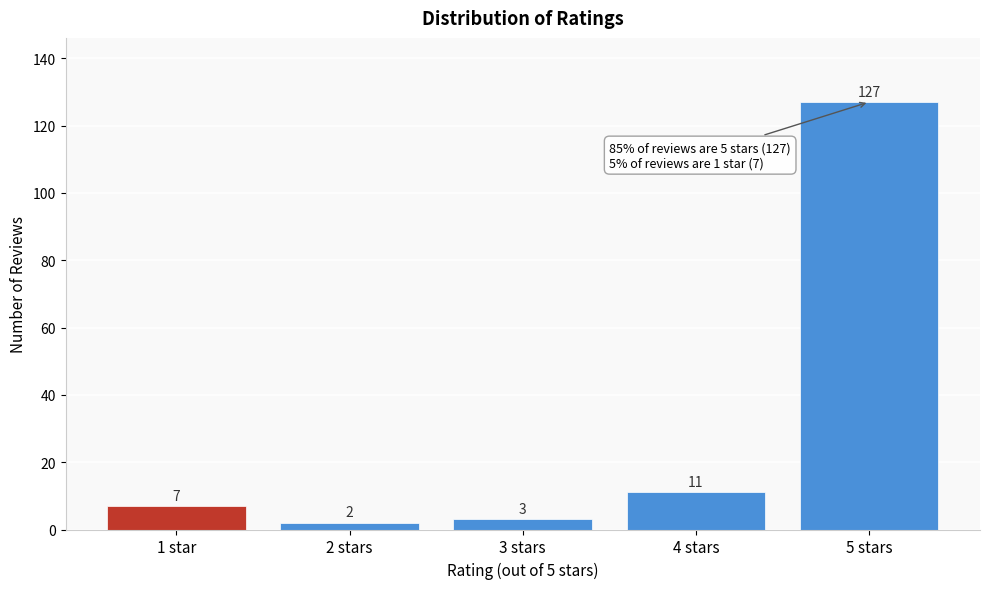

Reading right to left, list all the values displayed in this chart.

127	11	3	2	7